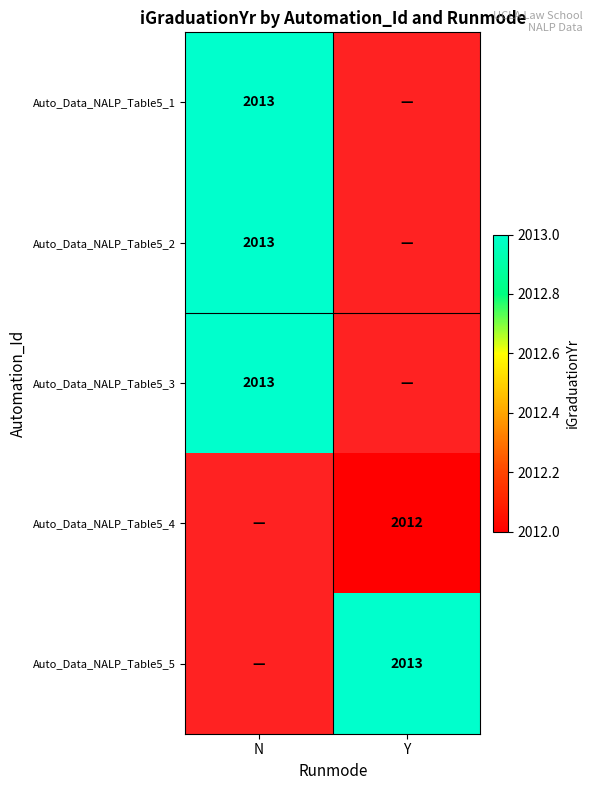

At how many categories does at least one series exceed 2012?

2